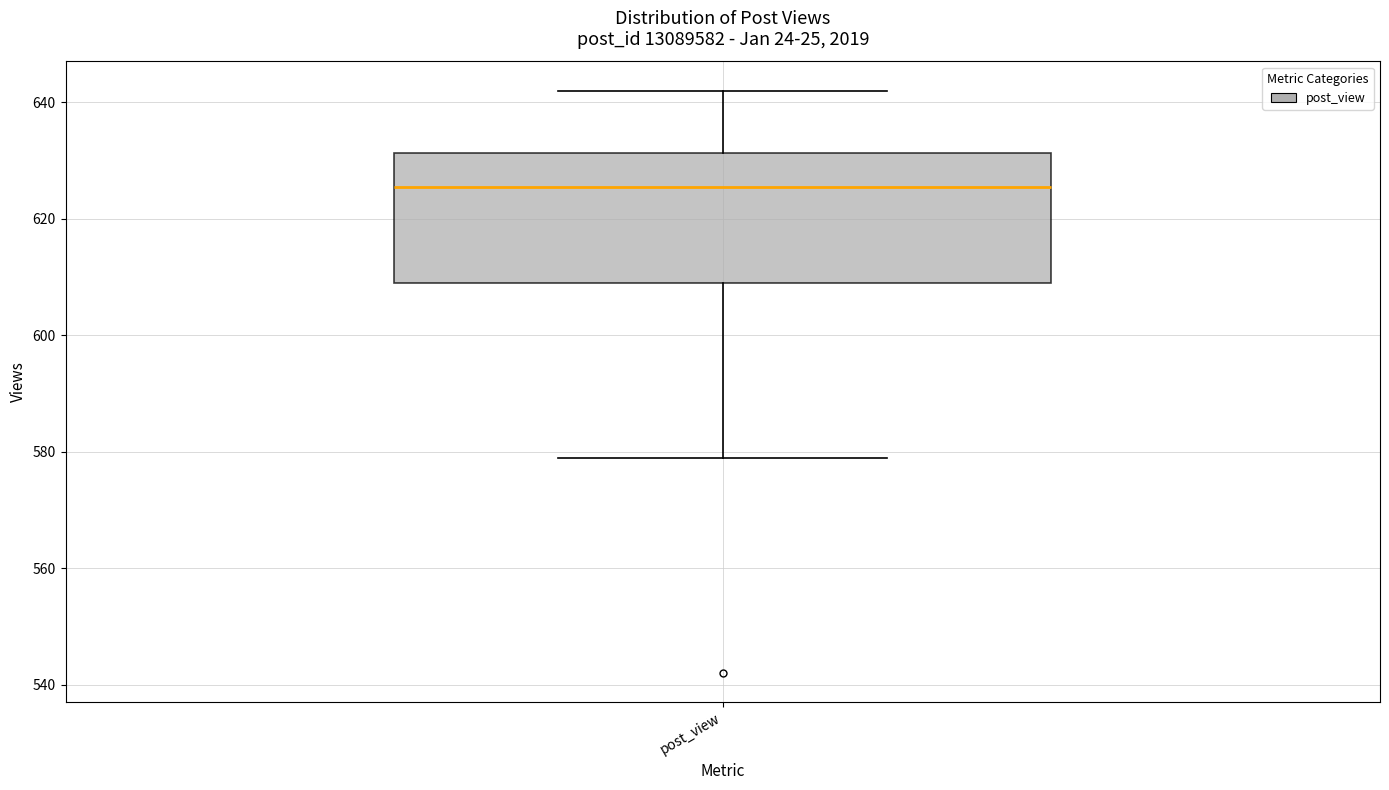

Transcribe this box plot: give where the median line is, the range the box spans, and where the two whiskers end, as read against the y-axis. The values are not printed on the chart, so give them approximately, as read against the axis.

median 626, box 610 to 632, whiskers 580 to 642